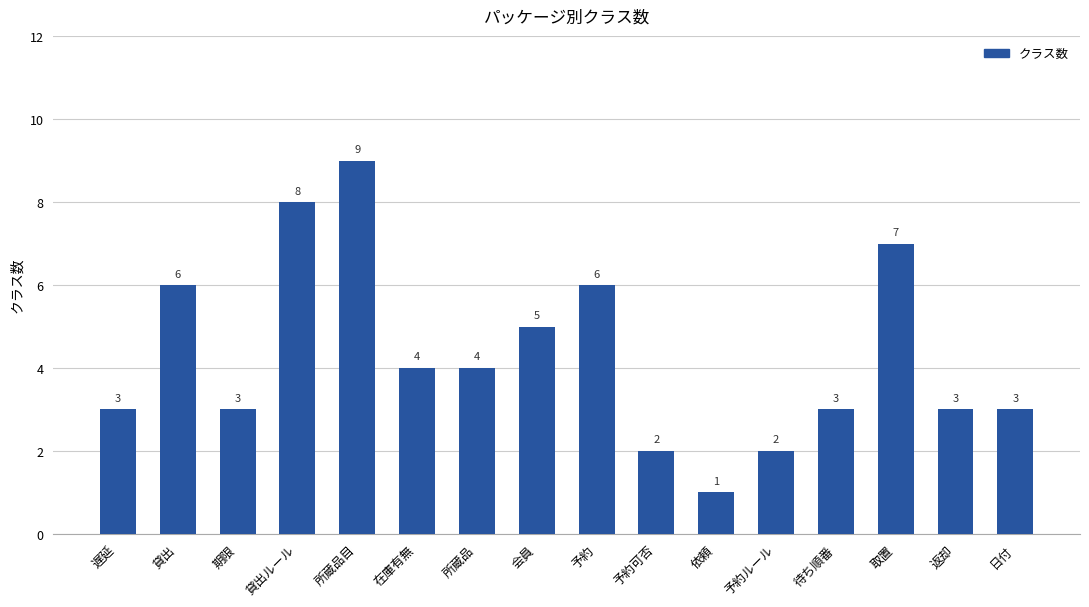

Reading right to left, transcribe all the data shown in this chart.

3	3	7	3	2	1	2	6	5	4	4	9	8	3	6	3